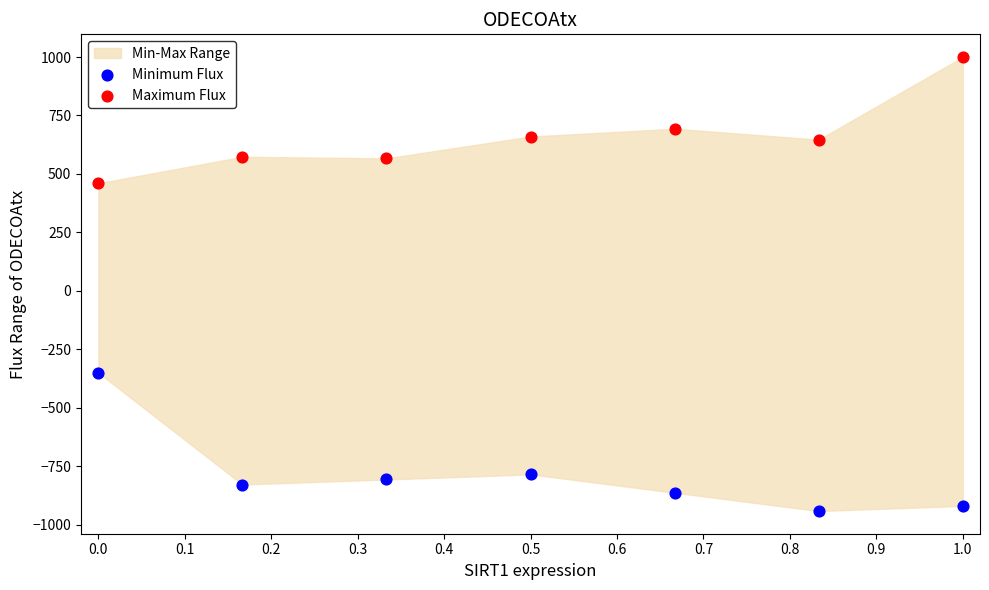

Which series contains the highest Y value?

Maximum Flux